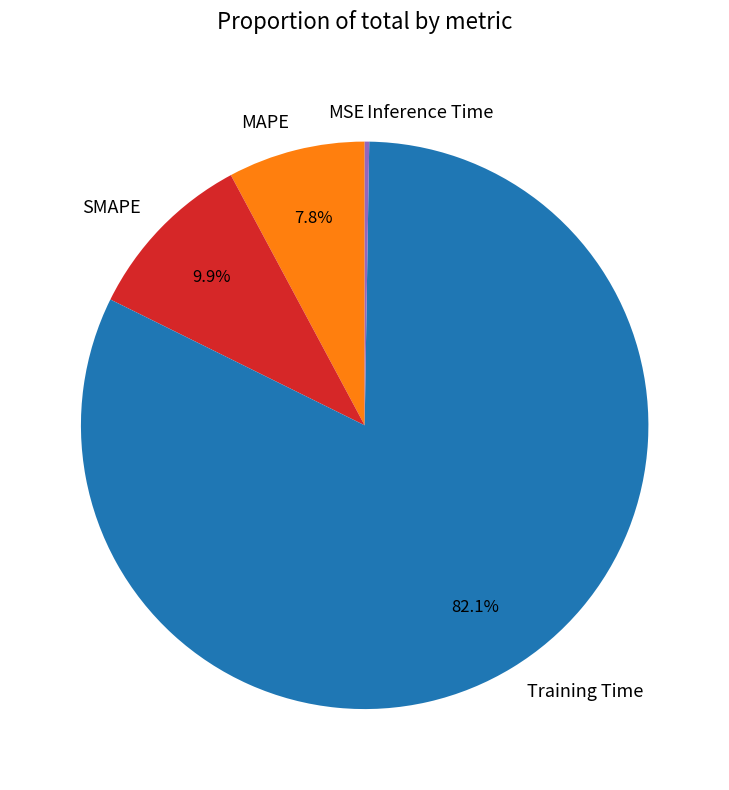

Which slice is the largest?

Training Time